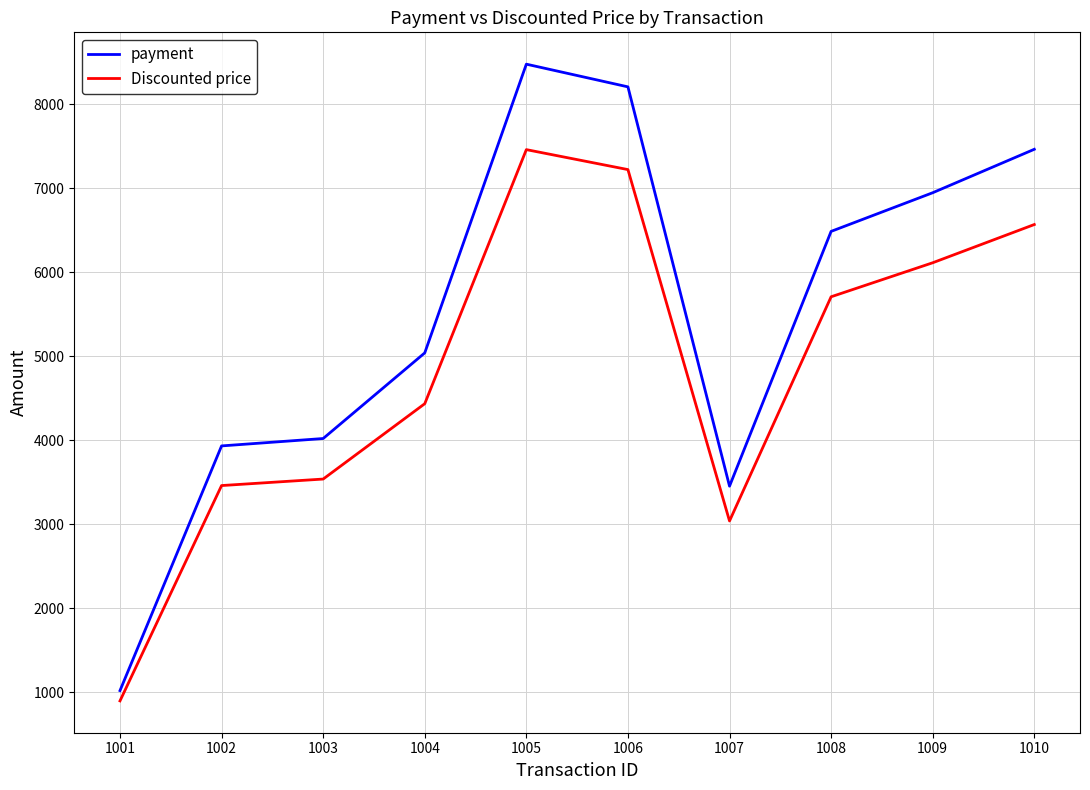

List the series in order of their peak value, lowest first.

Discounted price, payment